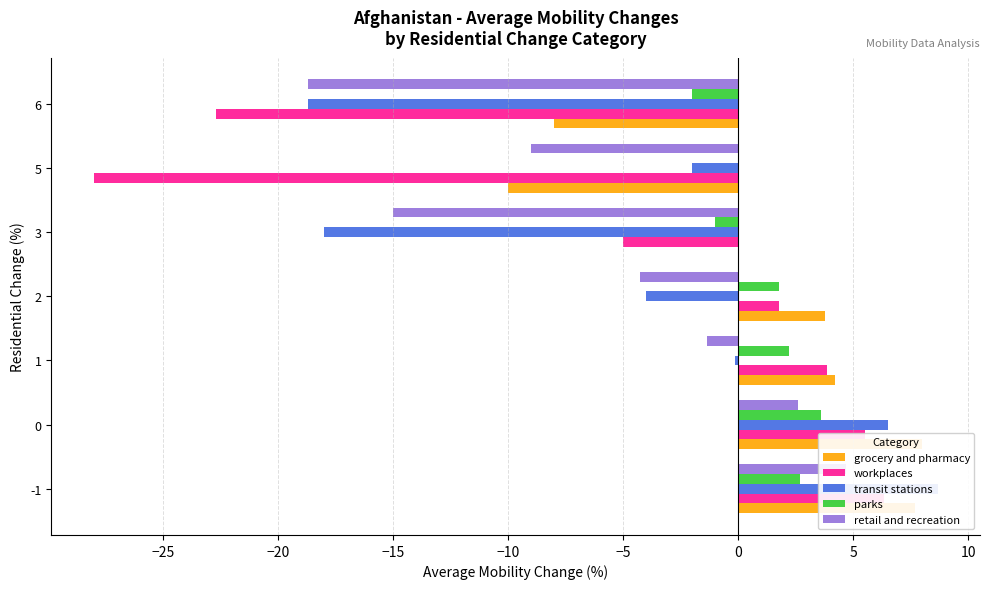

Does the chart contain any negative values?

Yes